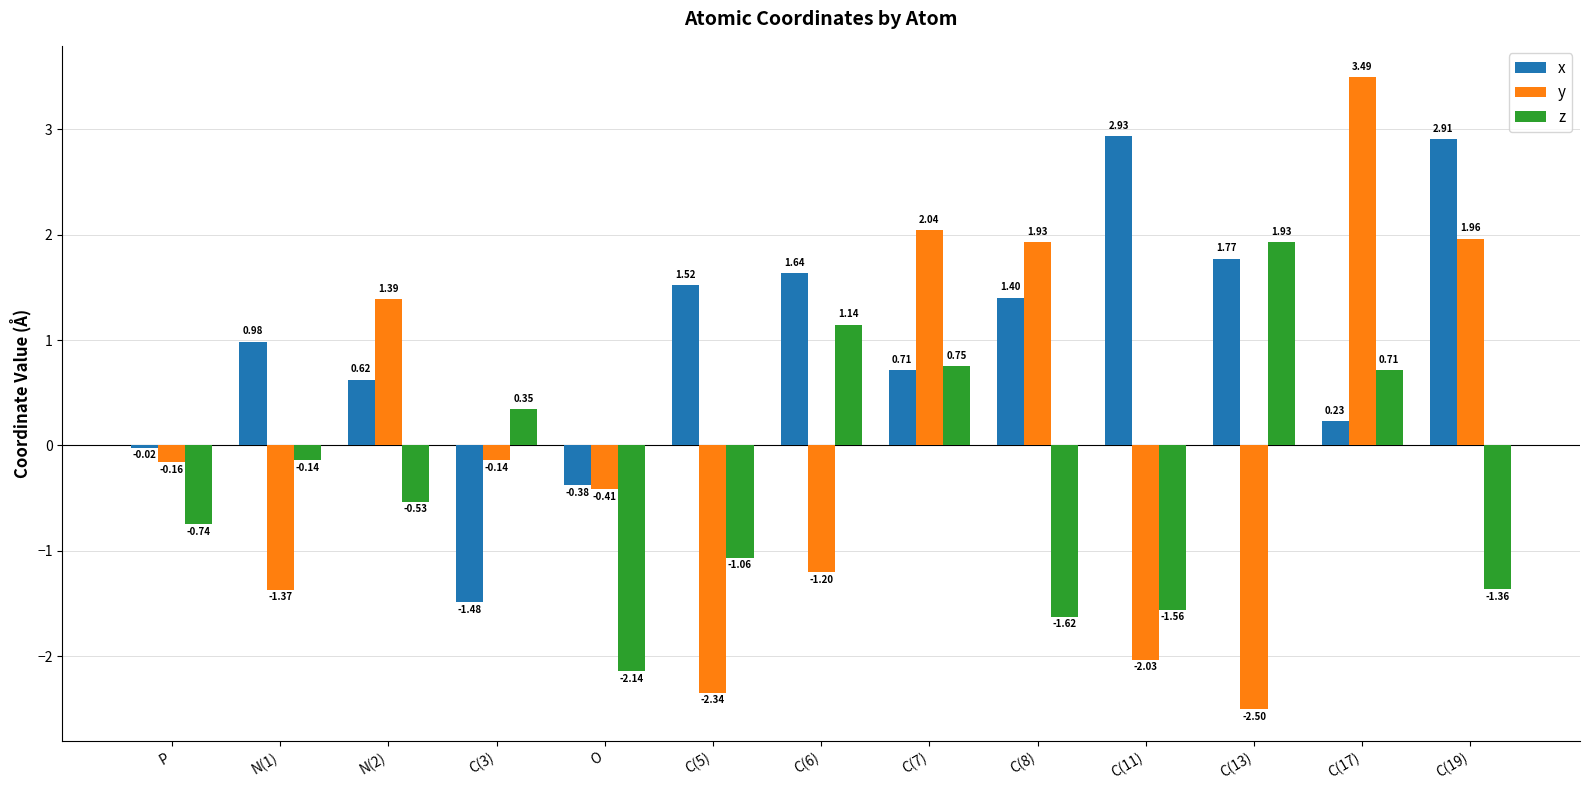

What is the difference between the y values at N(2) and C(11)?

3.4